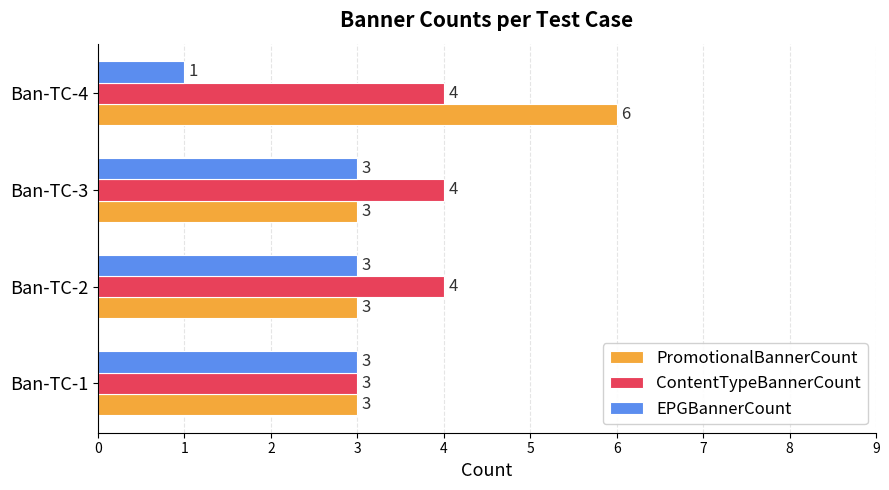

What are all the series names shown in the legend?

PromotionalBannerCount, ContentTypeBannerCount, EPGBannerCount